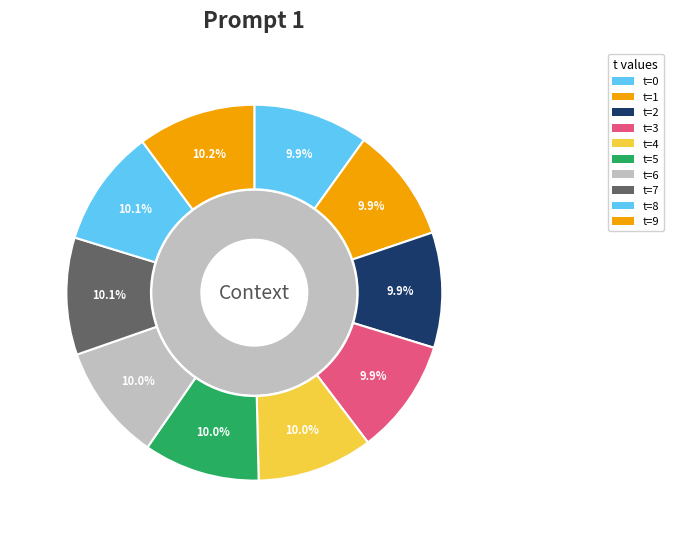

Combined, what portion of the pie is 9 and 4?

20.1%